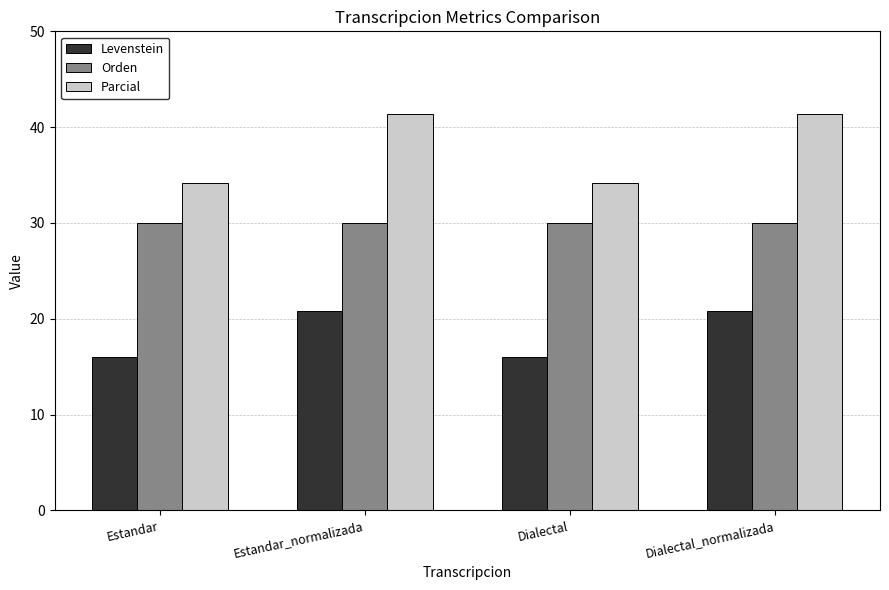

Which series changed the most between Estandar_normalizada and Dialectal?

Parcial